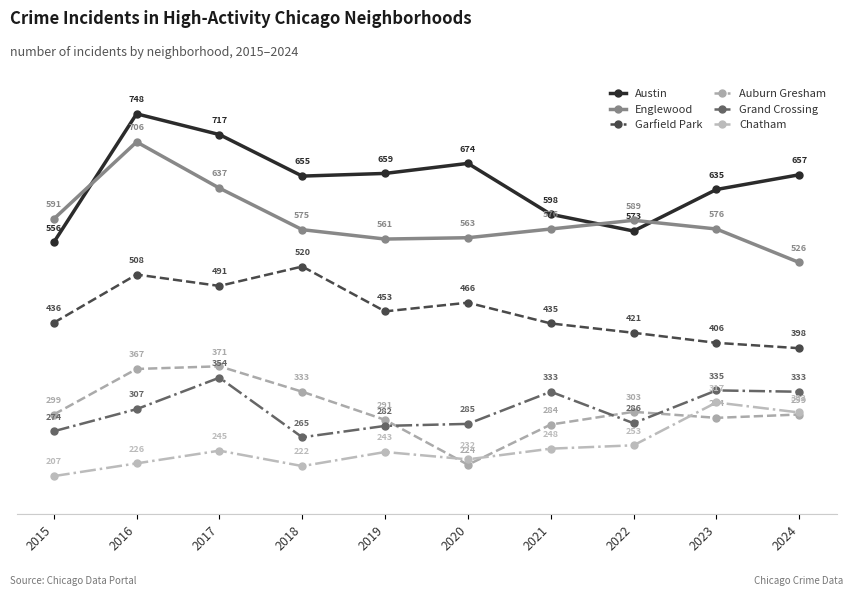

How many intersections are there between Auburn Gresham and Chatham?

3